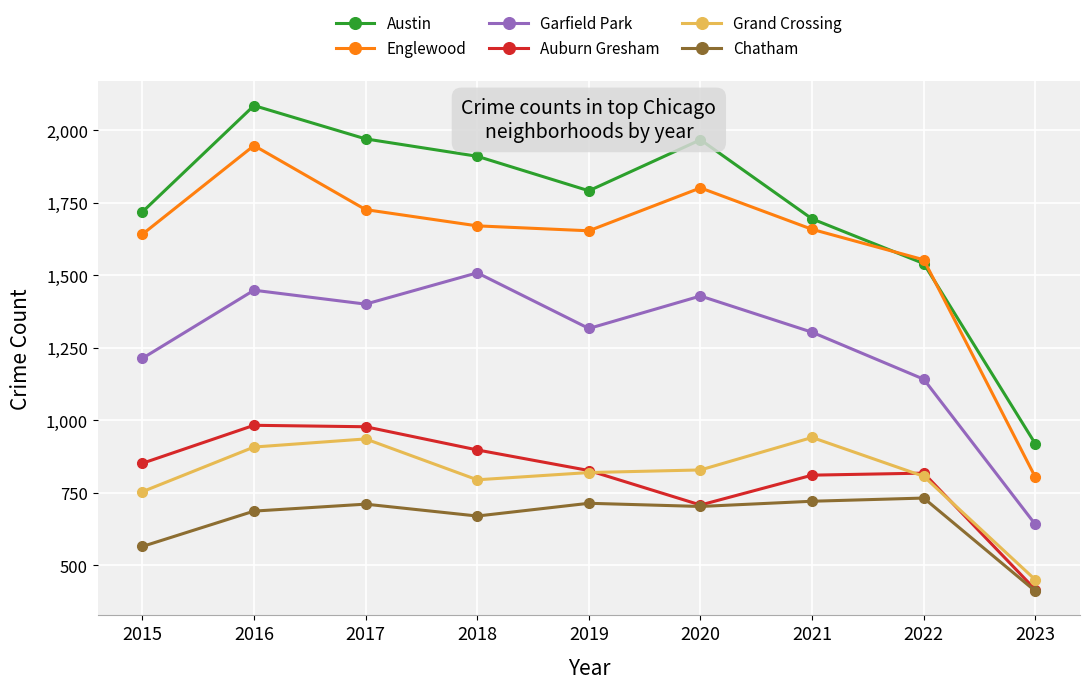

What is the value of the Auburn Gresham point at the 1st from the left?

852